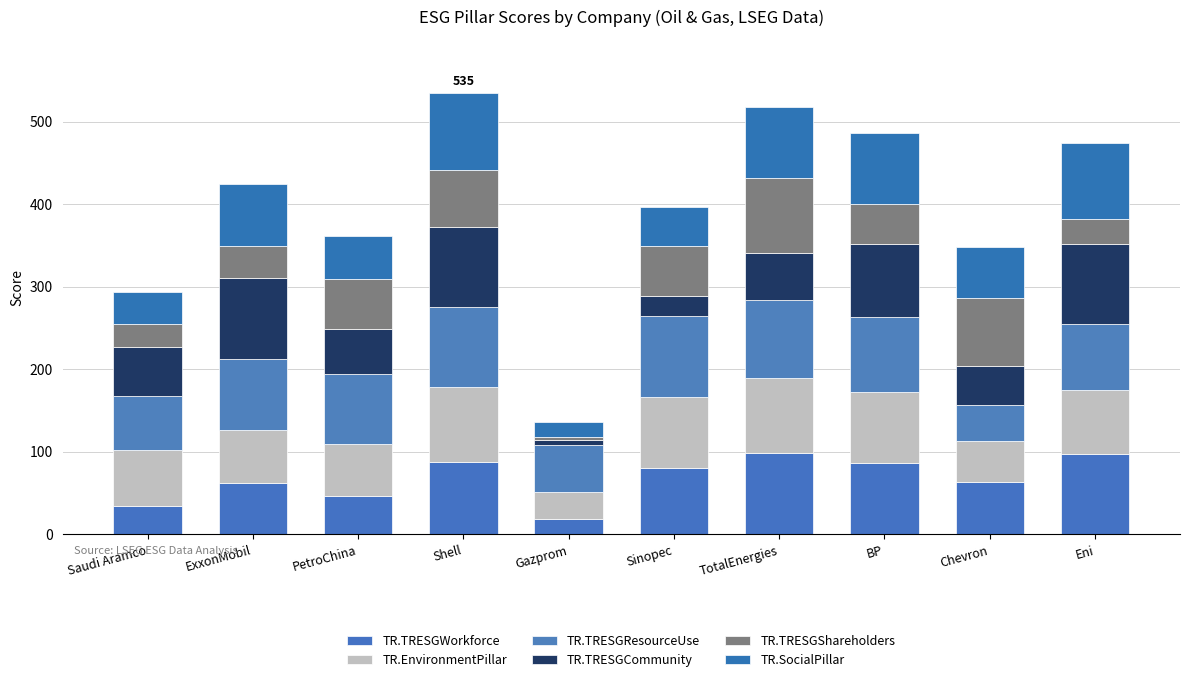

Between Gazprom and Shell, which is larger?

Shell